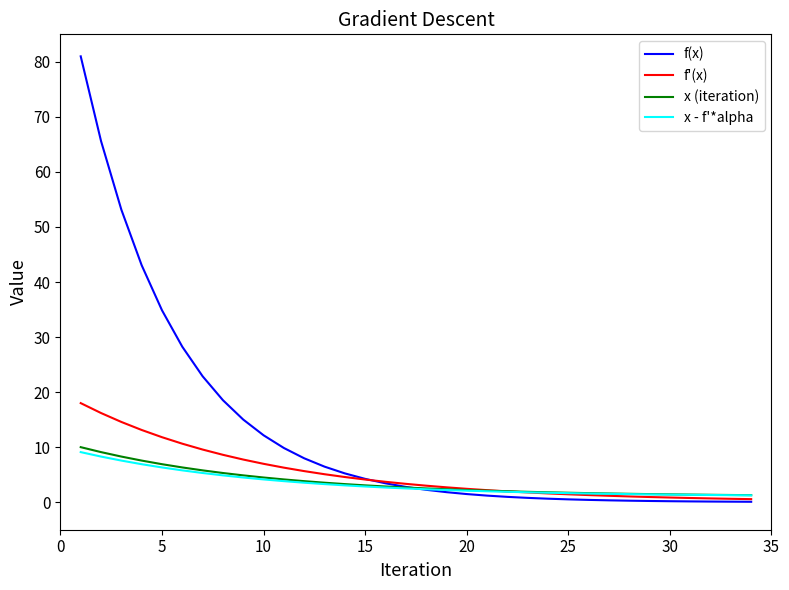

Which series has the widest spread of values?

f(x)